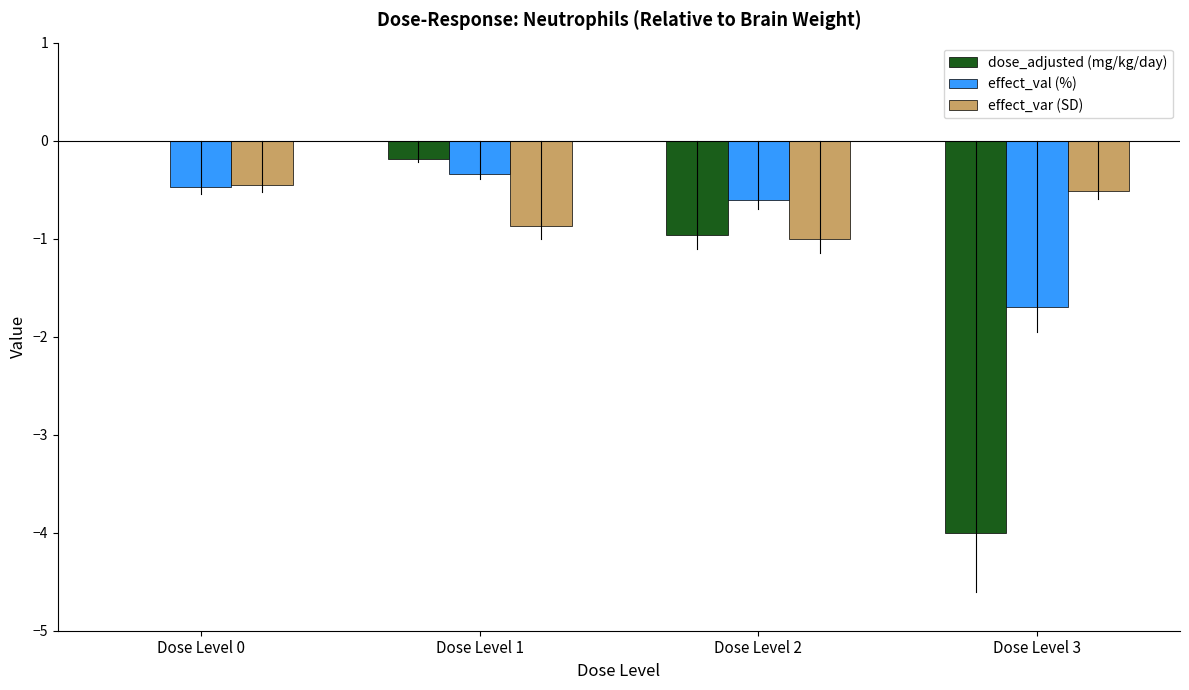

The value of dose_adjusted (mg/kg/day) at Dose Level 3 is -2.1. True or false?

False